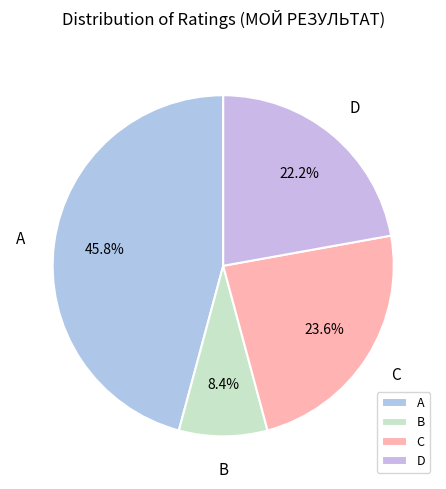

Which has a higher value, B or A?

A